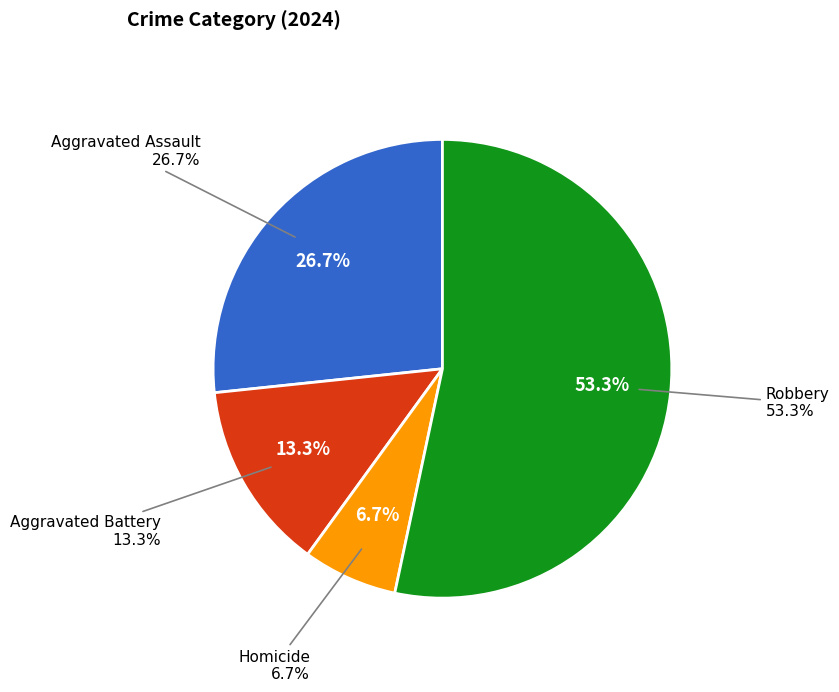

Combined, do Homicide and Robbery account for over 50%?

Yes